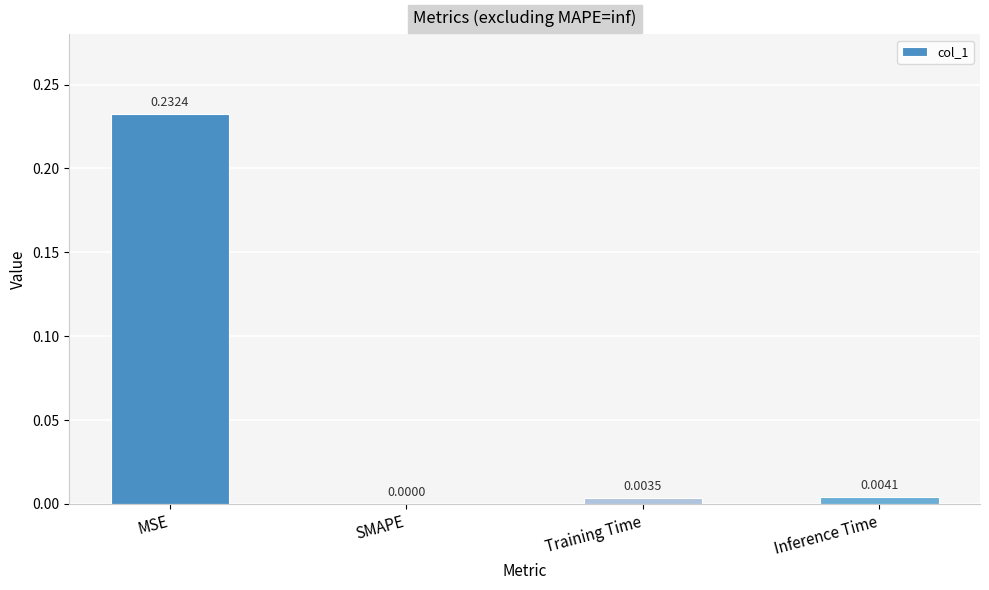

Which label corresponds to the largest value in the chart?

MSE